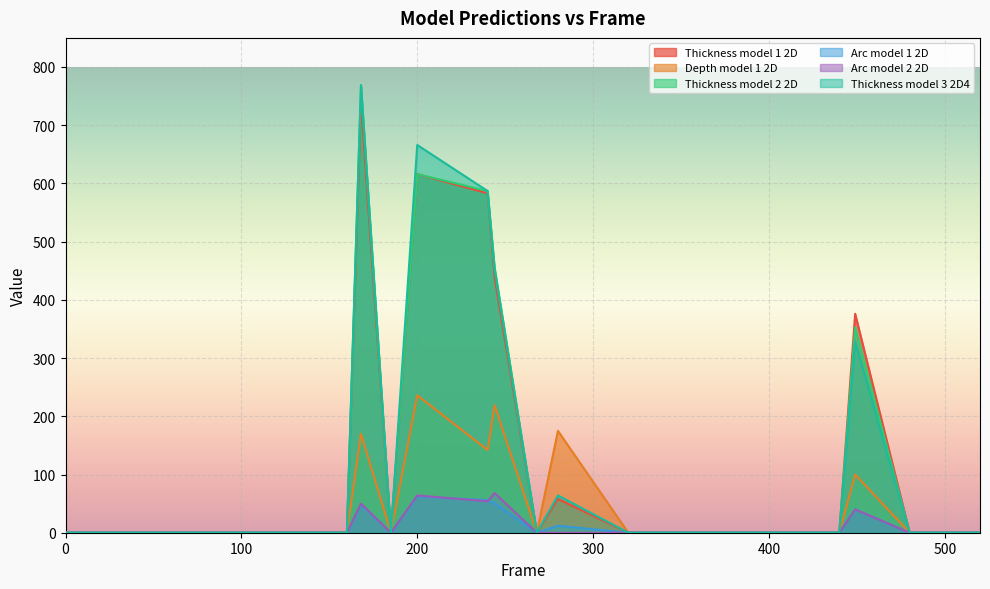

Which series changed the most between 80 and 440?

Thickness model 1 2D